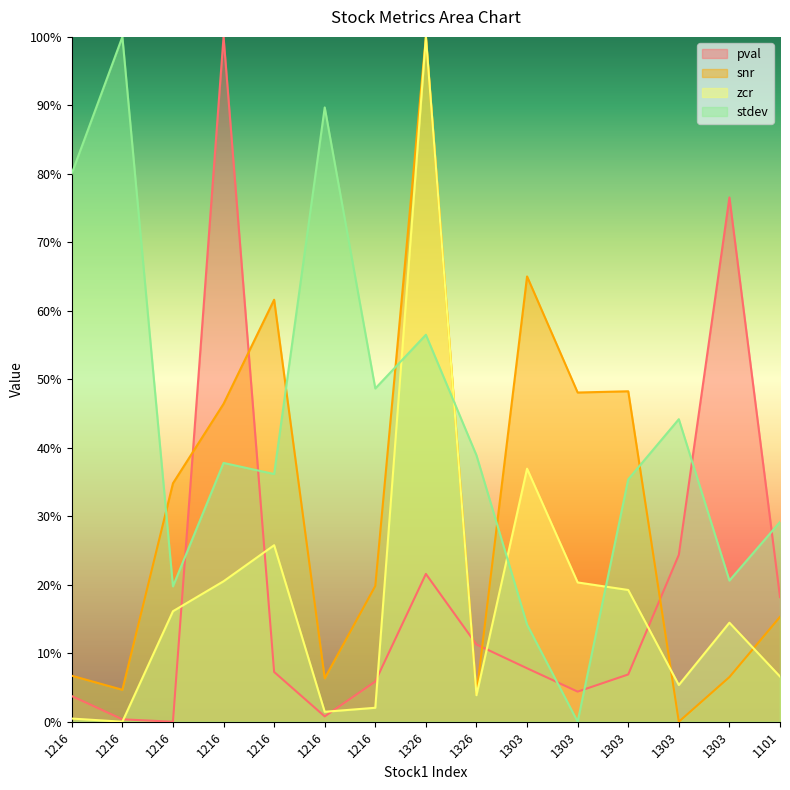

Reading left to right, list all the values displayed in this chart.

pval: 1216=0.0	1216=0.0	1216=0.0	1216=1.0	1216=0.1	1216=0.0	1216=0.1	1326=0.2	1326=0.1	1303=0.1	1303=0.0	1303=0.1	1303=0.2	1303=0.8	1101=0.2
snr: 1216=0.1	1216=0.0	1216=0.3	1216=0.5	1216=0.6	1216=0.1	1216=0.2	1326=1.0	1326=0.0	1303=0.7	1303=0.5	1303=0.5	1303=0.0	1303=0.1	1101=0.2
zcr: 1216=0.0	1216=0.0	1216=0.2	1216=0.2	1216=0.3	1216=0.0	1216=0.0	1326=1.0	1326=0.0	1303=0.4	1303=0.2	1303=0.2	1303=0.1	1303=0.1	1101=0.1
stdev: 1216=0.8	1216=1.0	1216=0.2	1216=0.4	1216=0.4	1216=0.9	1216=0.5	1326=0.6	1326=0.4	1303=0.1	1303=0.0	1303=0.4	1303=0.4	1303=0.2	1101=0.3